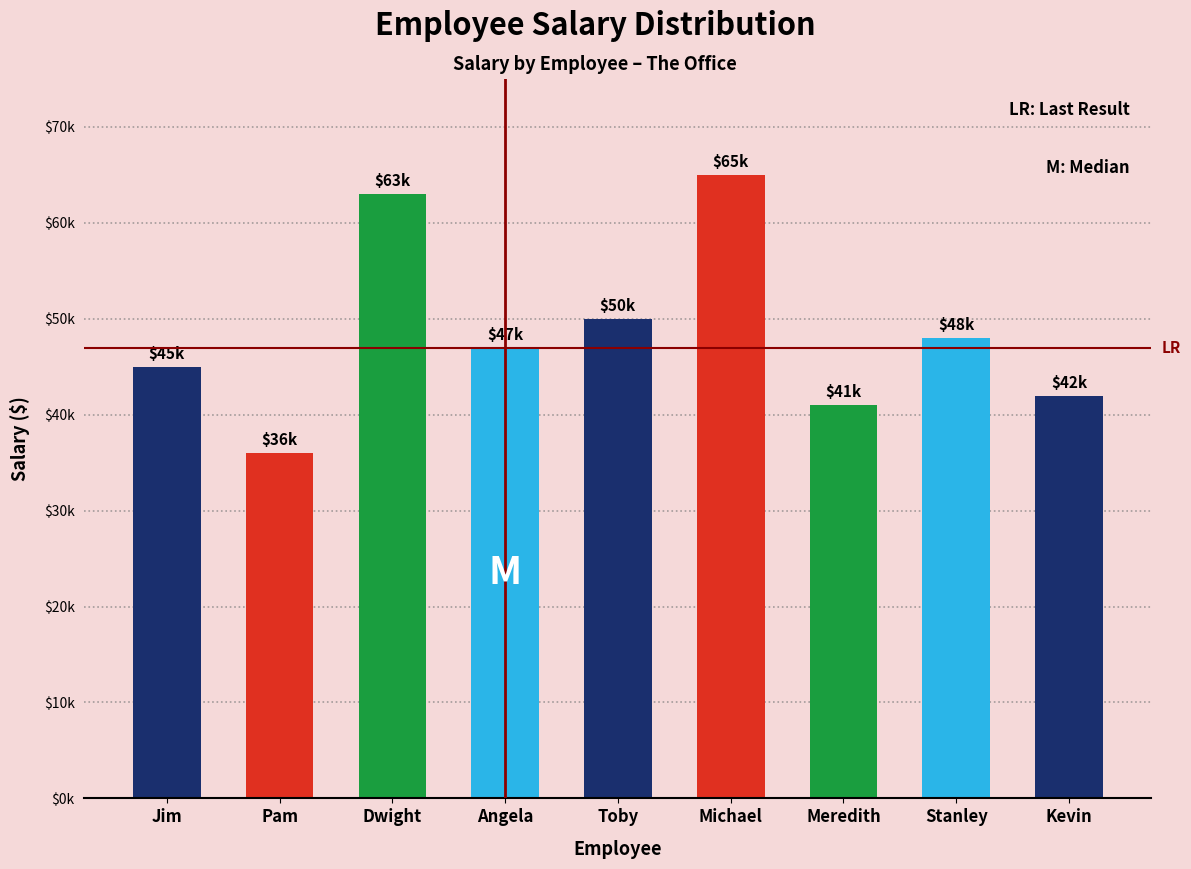

Reading left to right, transcribe all the data shown in this chart.

45000	36000	63000	47000	50000	65000	41000	48000	42000